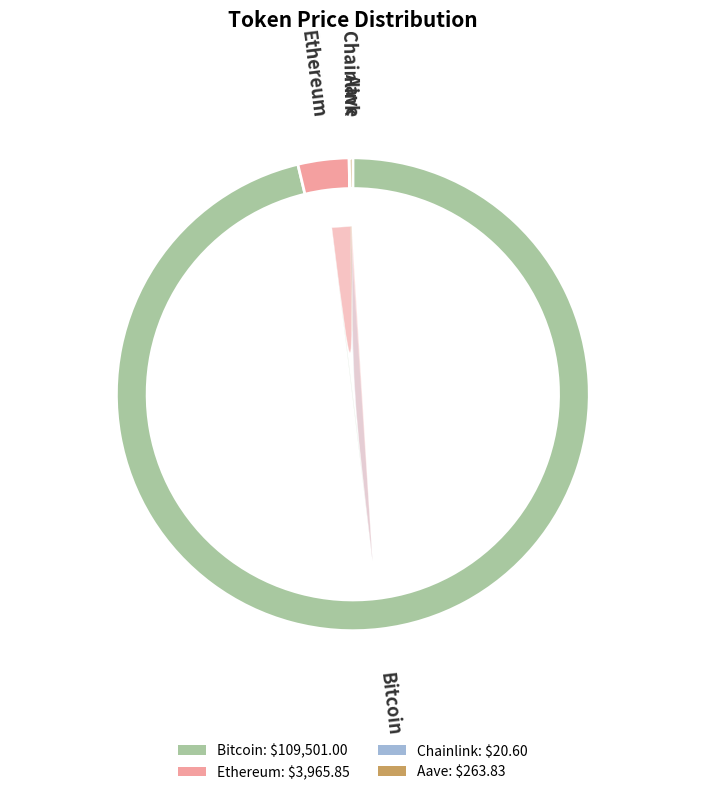

Is the sum of Aave and Ethereum greater than half?

No